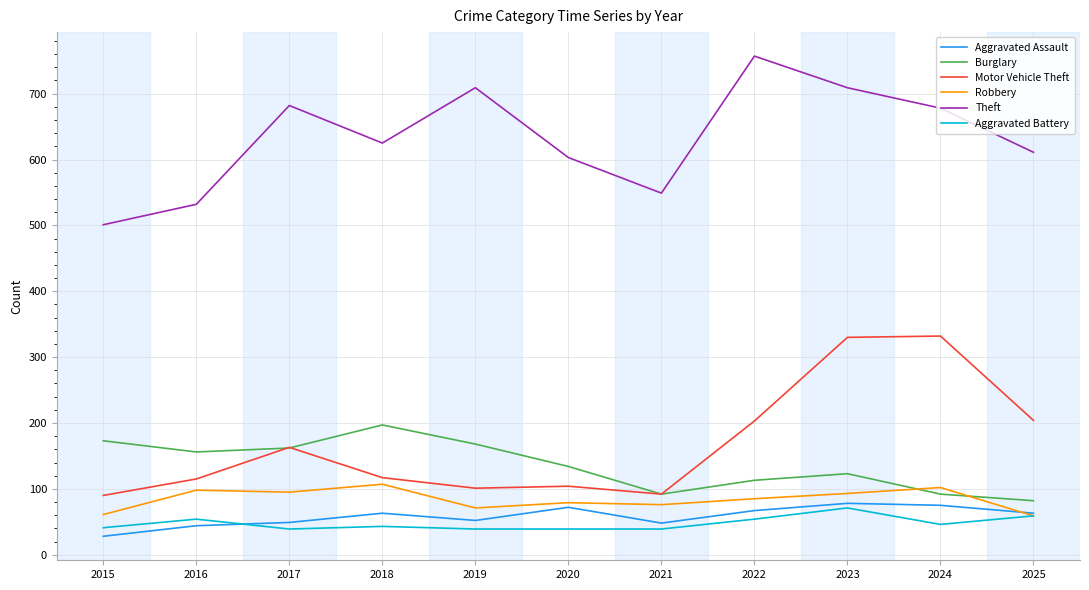

Read the Burglary value at 2022, to the nearest 10.

110